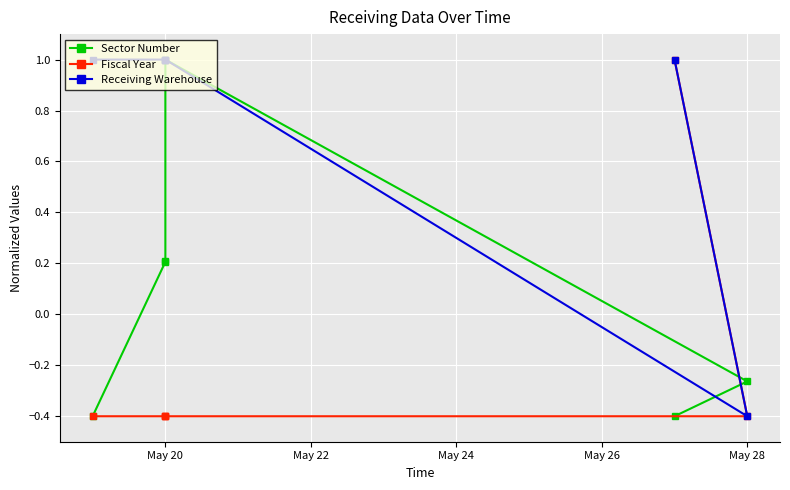

What is the value of the Receiving Warehouse point at the 3rd from the left?

1.0